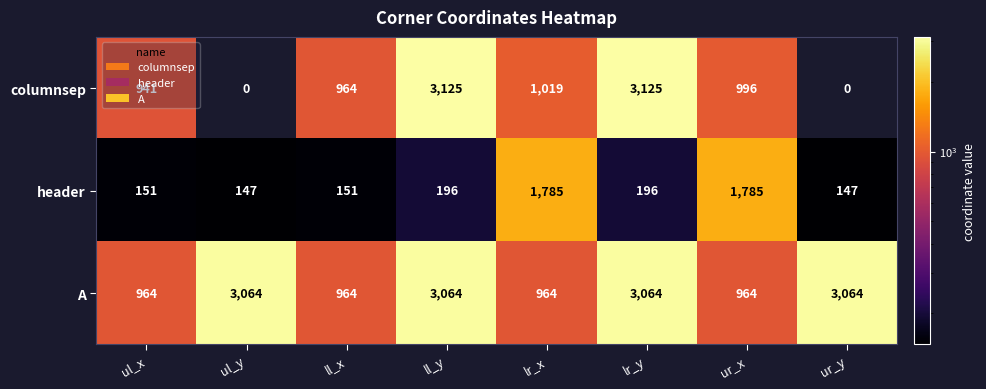

Count the A values in the range 964 to 3064.

8